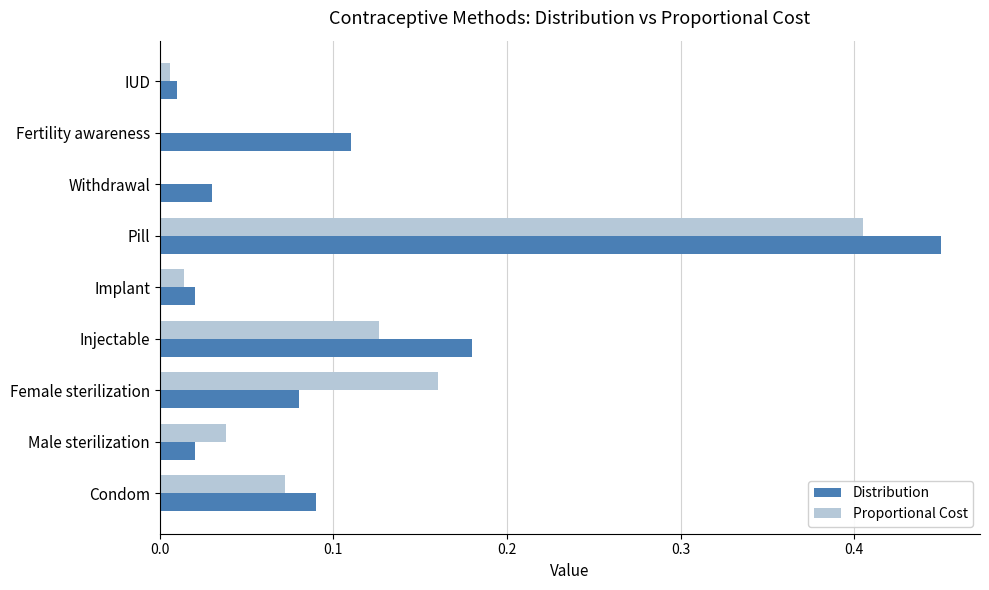

Is the value of Proportional Cost at Male sterilization greater than the value of Distribution at Pill?

No